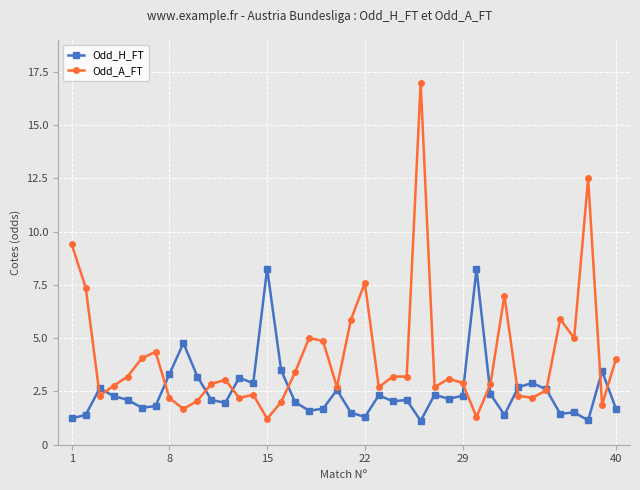

Which series has the largest range (max minus min)?

Odd_A_FT